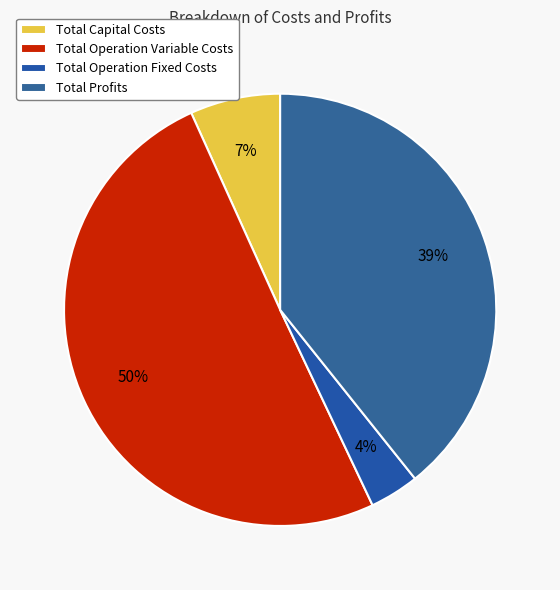

How much of the chart is everything except Total Capital Costs?

93.2%